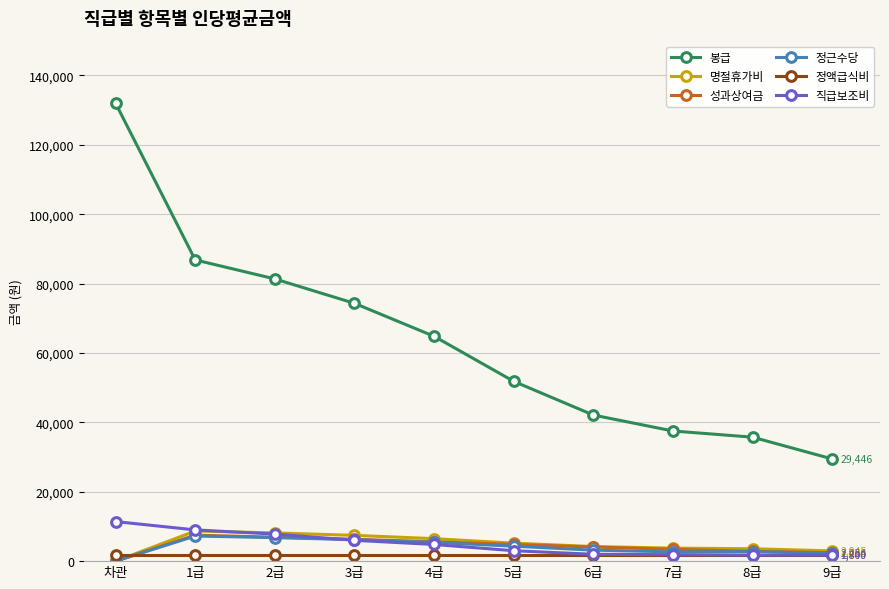

Does the chart have visible grid lines?

Yes